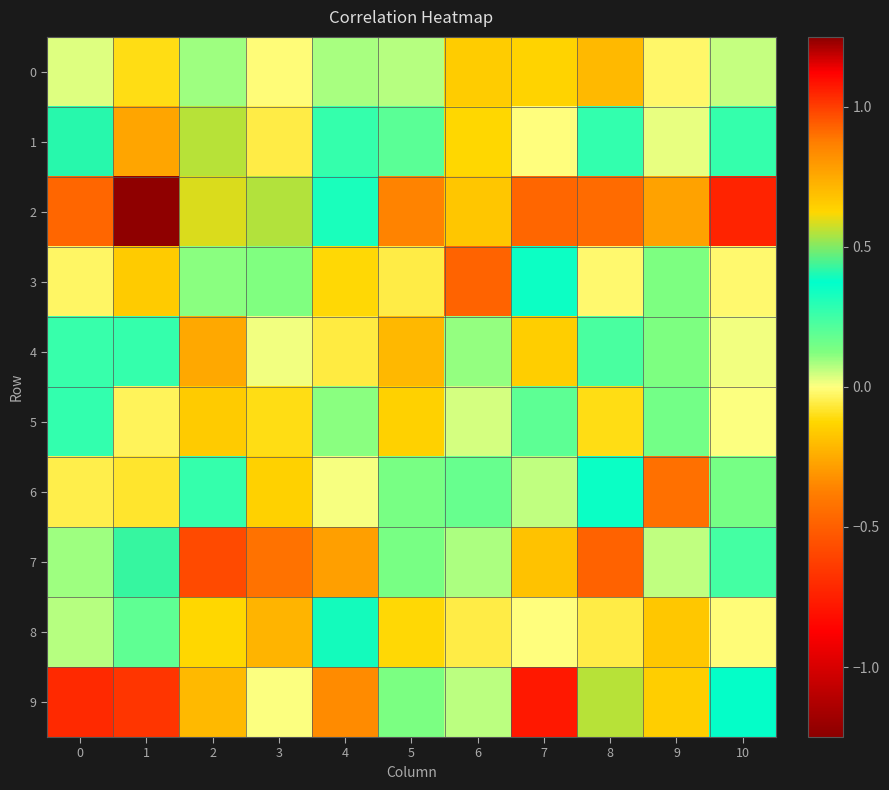

Which series has the widest spread of values?

2